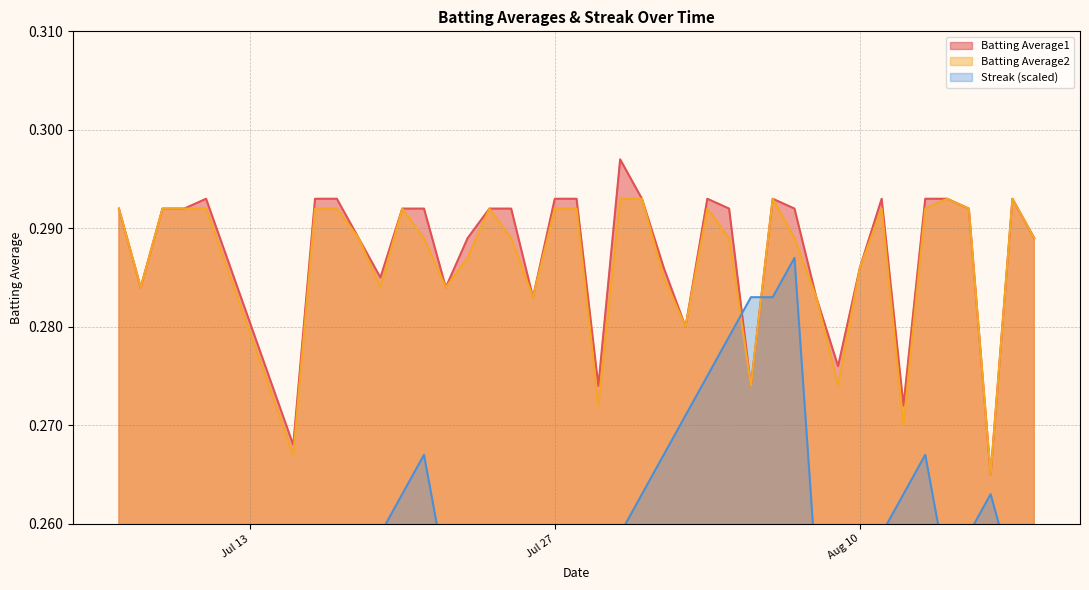

True or false: Batting Average1 has more than 1 points higher than both neighbors.

True